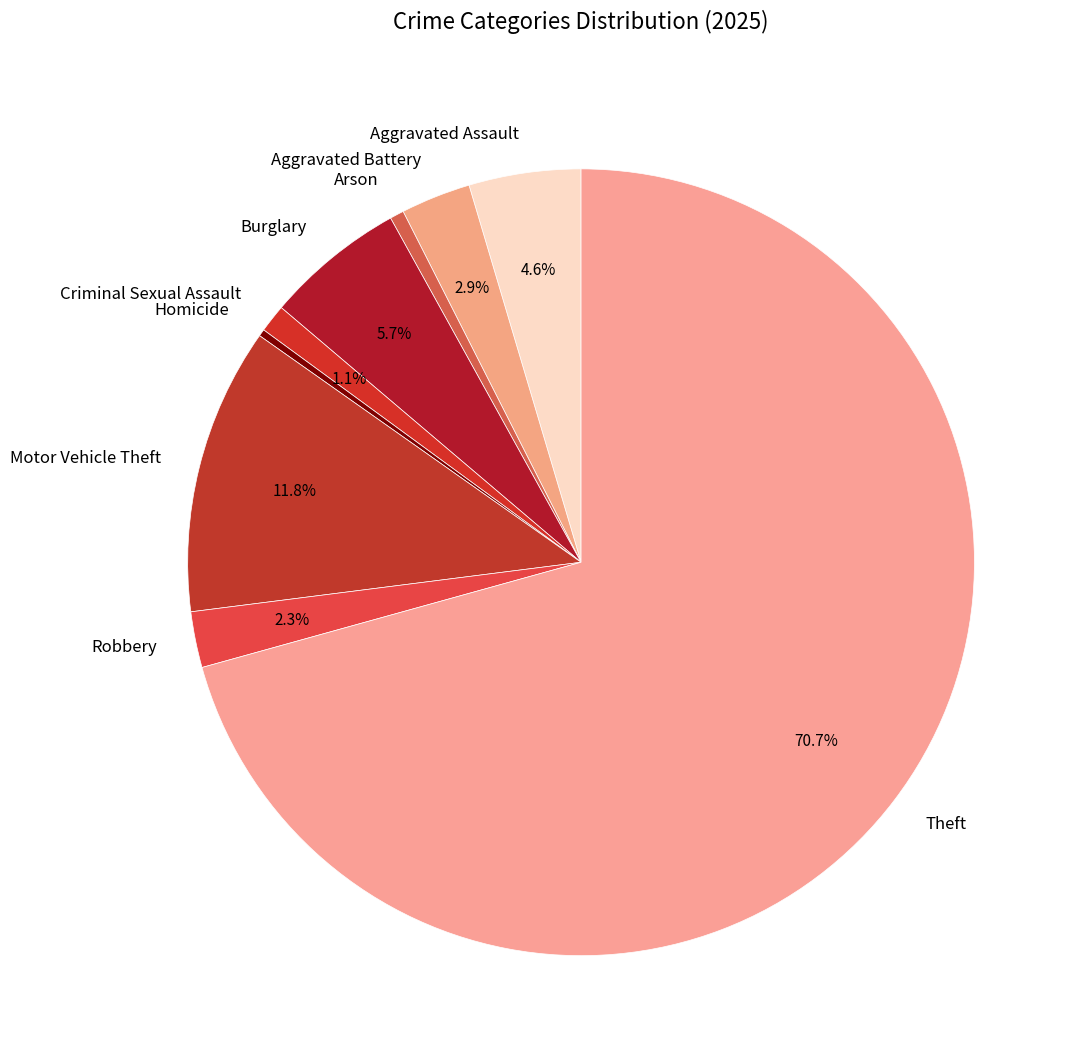

Count the number of slices in the pie.

9